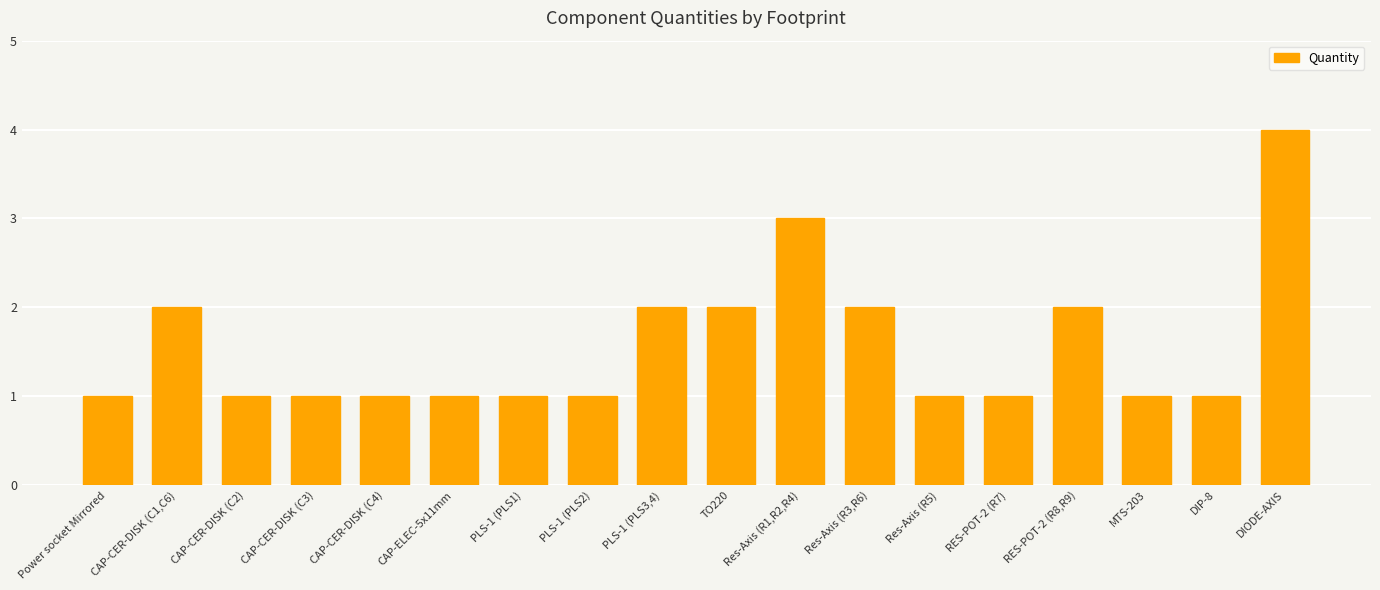

What is the label of the 5th bar from the right?

RES-POT-2 (R7)